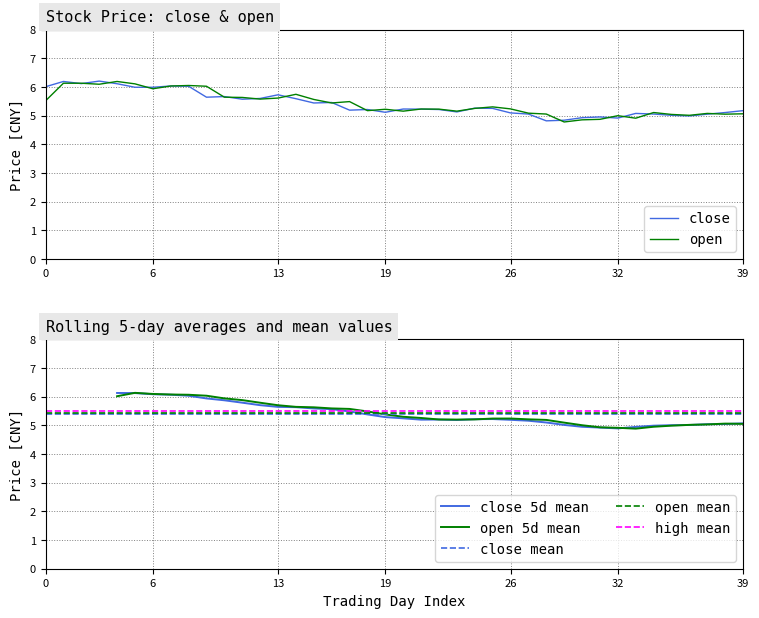

Where is the first local maximum for open?

4